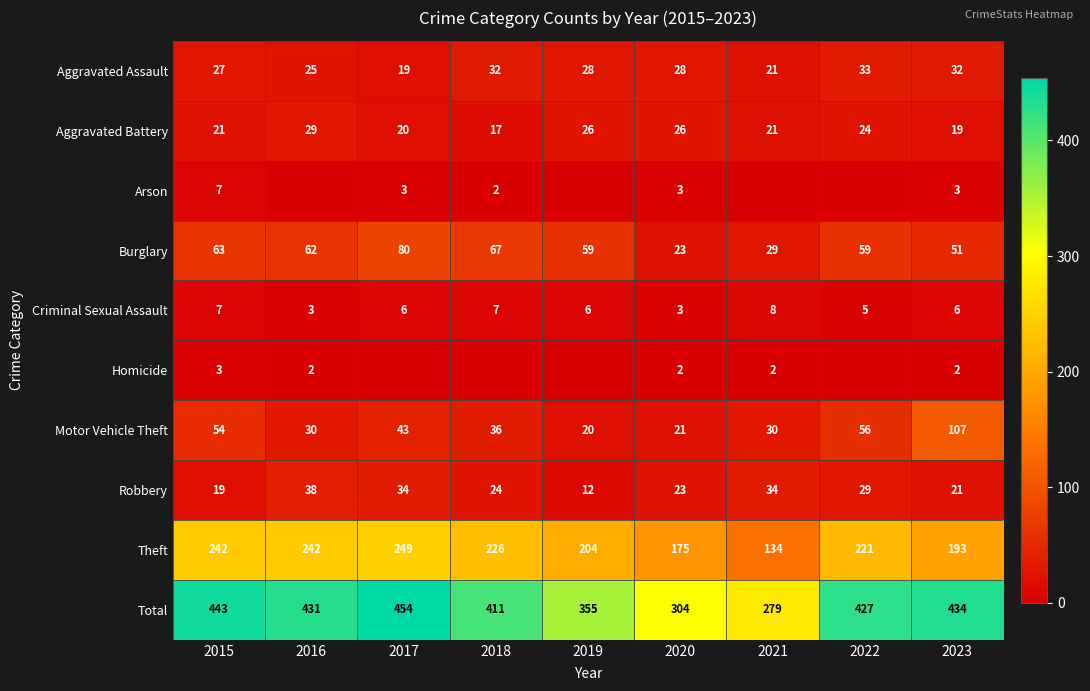

The Total series shows 526 at 2019. True or false?

False